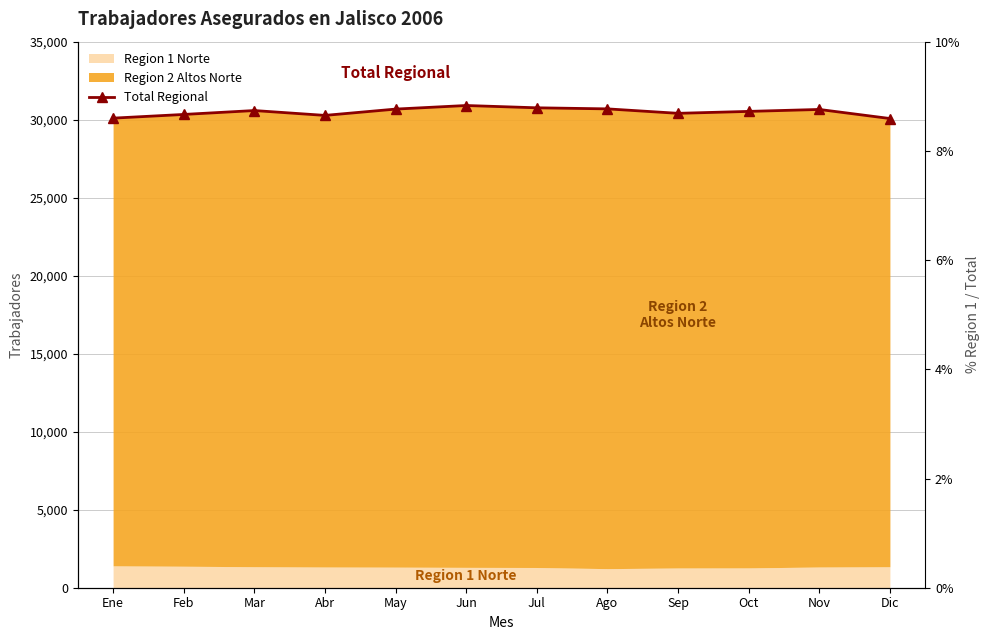

Is it true that the value at Mar is 30585?

True